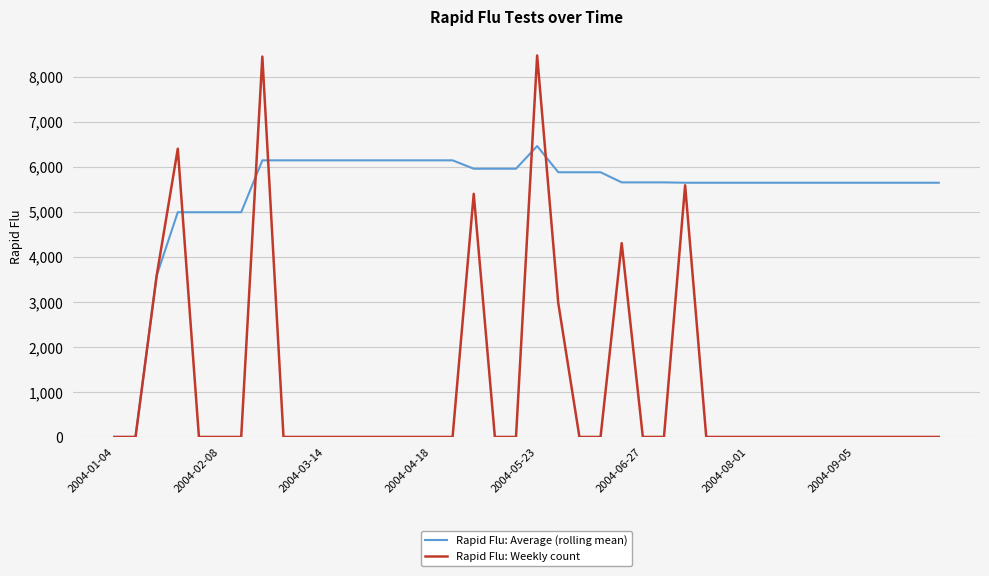

Which series ends up on top after the final intersection of Rapid Flu: Weekly count and Rapid Flu: Average (rolling mean)?

Rapid Flu: Average (rolling mean)